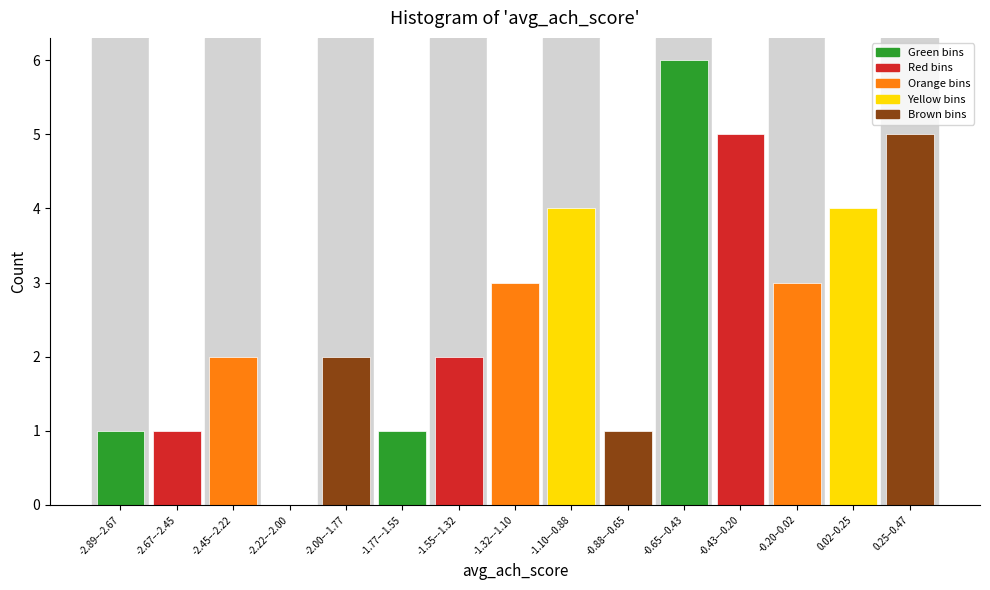

Reading left to right, extract all data points from this chart.

-2.89–-2.67=1	-2.67–-2.45=1	-2.45–-2.22=2	-2.22–-2.00=0	-2.00–-1.77=2	-1.77–-1.55=1	-1.55–-1.32=2	-1.32–-1.10=3	-1.10–-0.88=4	-0.88–-0.65=1	-0.65–-0.43=6	-0.43–-0.20=5	-0.20–0.02=3	0.02–0.25=4	0.25–0.47=5